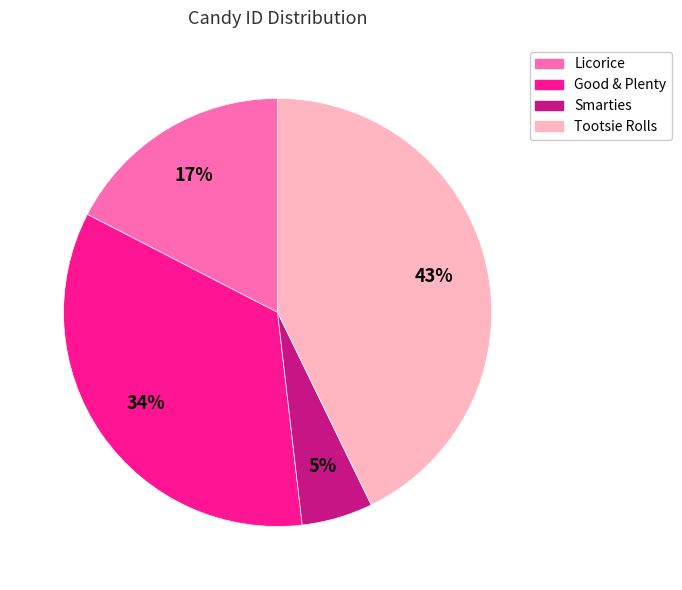

What is the smallest slice in the pie chart?

Smarties